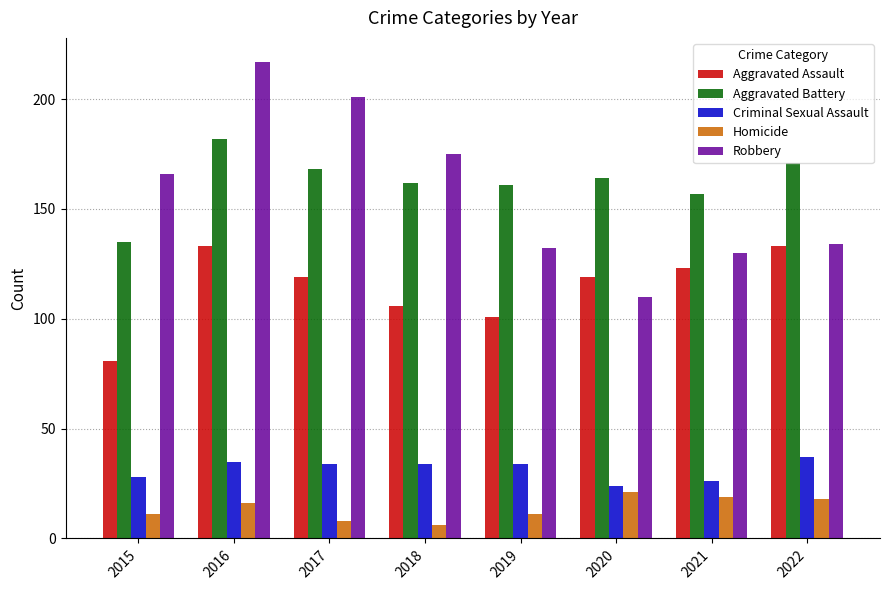

Rank the series by their maximum value, from highest to lowest.

Robbery, Aggravated Battery, Aggravated Assault, Criminal Sexual Assault, Homicide